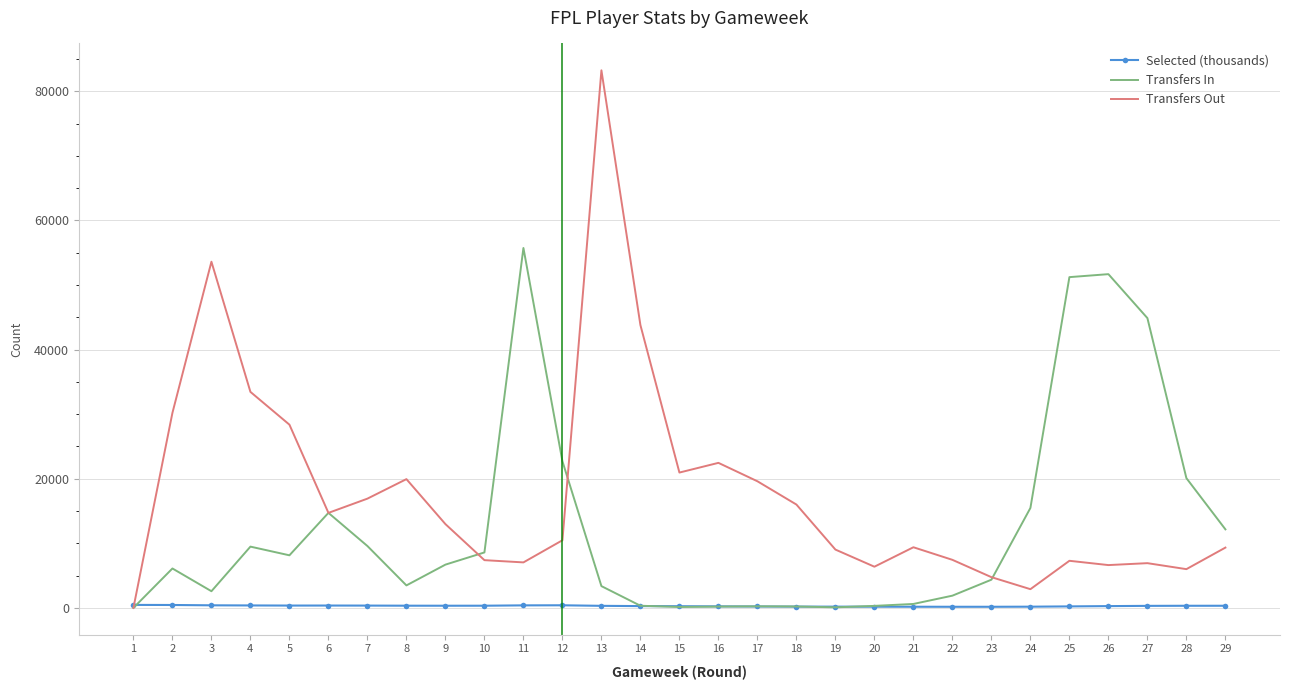

What is the maximum value shown in the chart?

83239.0